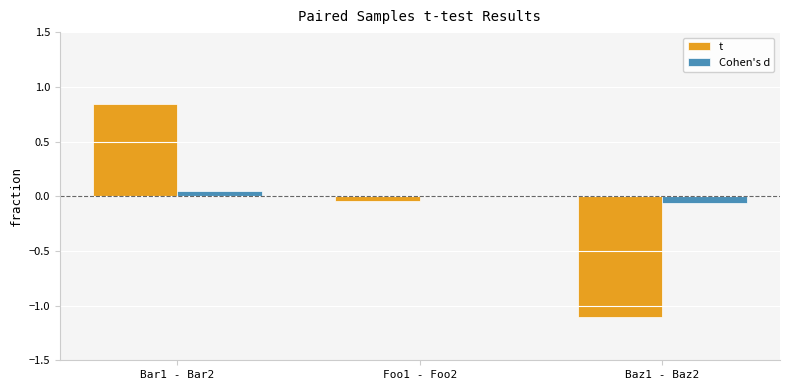

Which label corresponds to the largest value in the chart?

Bar1 - Bar2